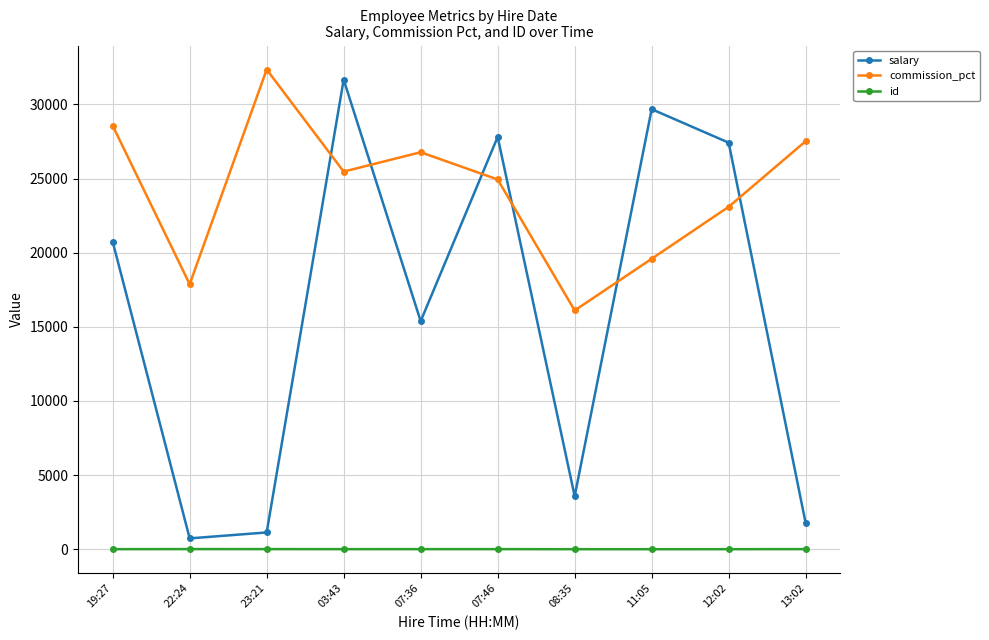

What is the approximate value of id at 08:35?

2